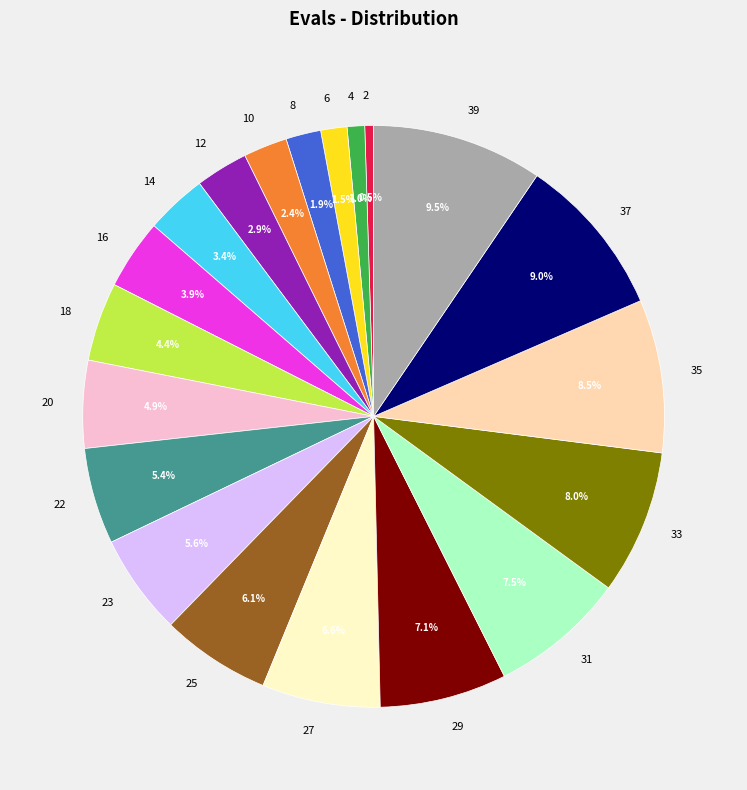

Between 6 and 35, which is larger?

35